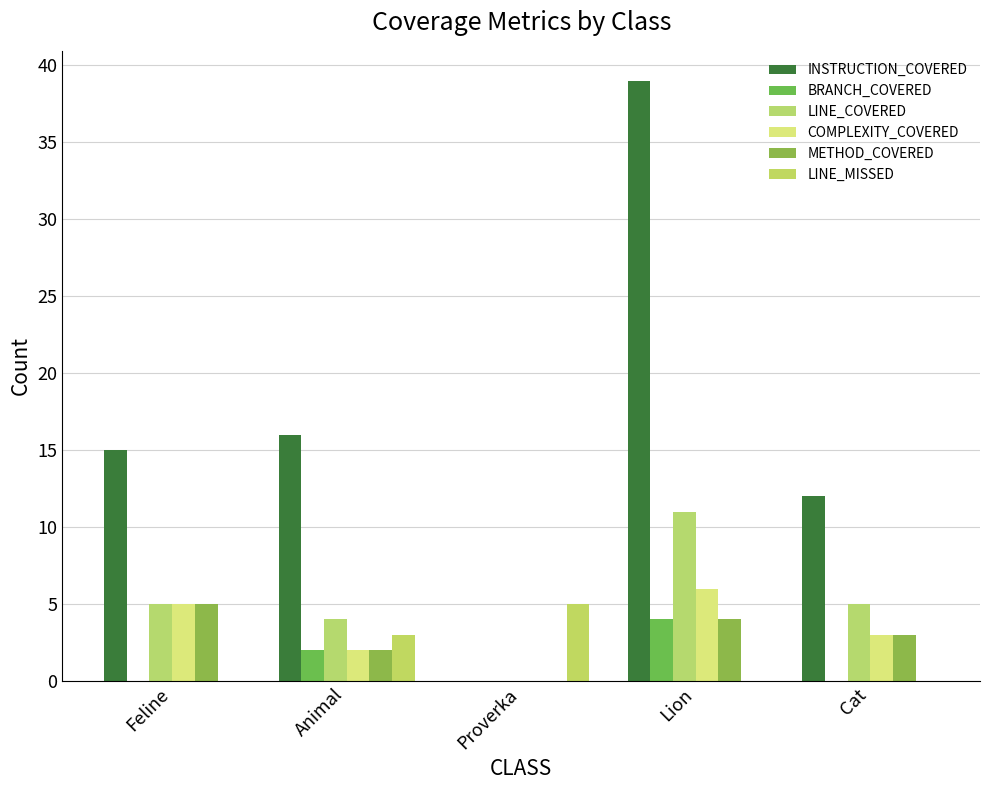

What is the label of the 1st bar from the right?

Cat